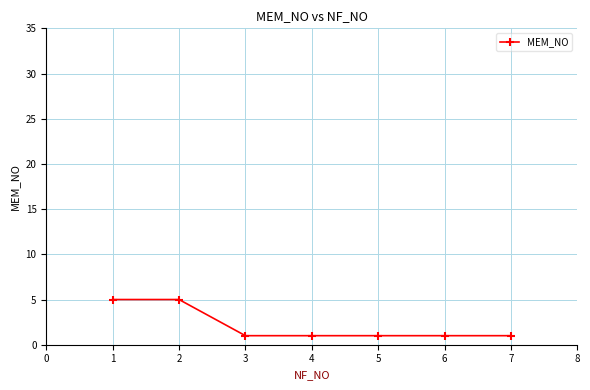

How many categories are shown in the chart?

7